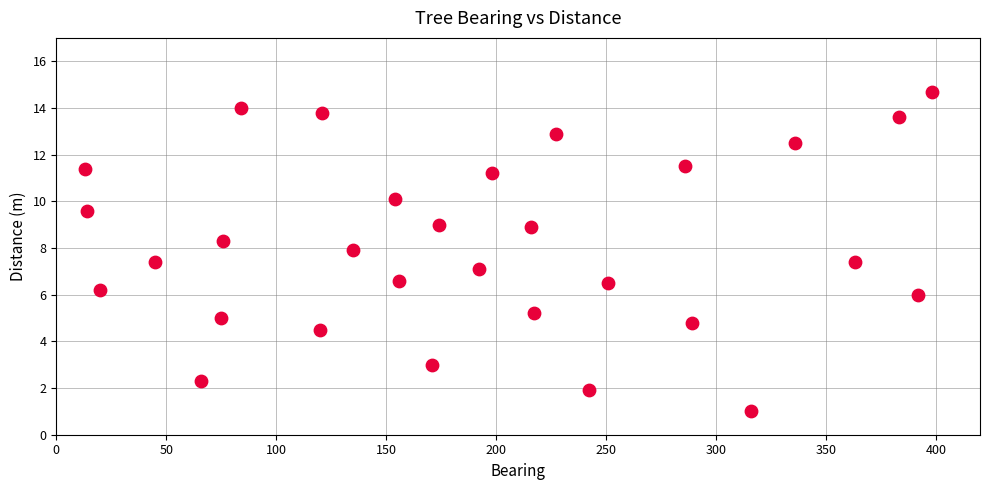

What is the range of Y values (max minus min)?

13.7